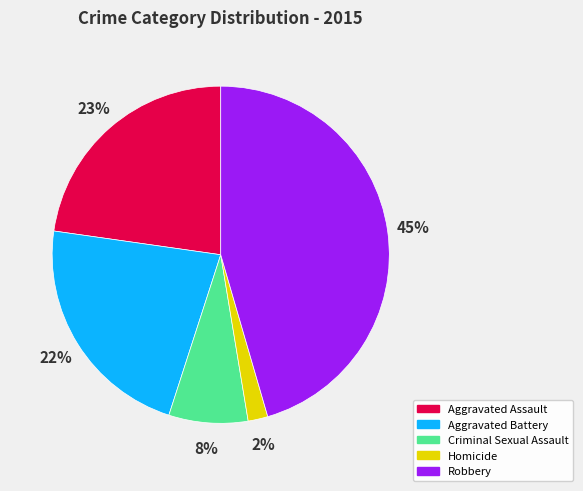

To the nearest percent, what is the combined percentage of Aggravated Assault and Aggravated Battery?

45%